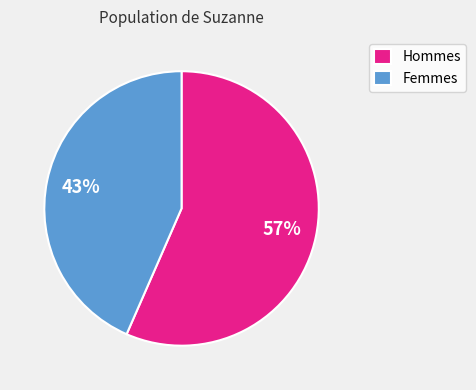

Is the sum of Hommes and Femmes greater than half?

Yes